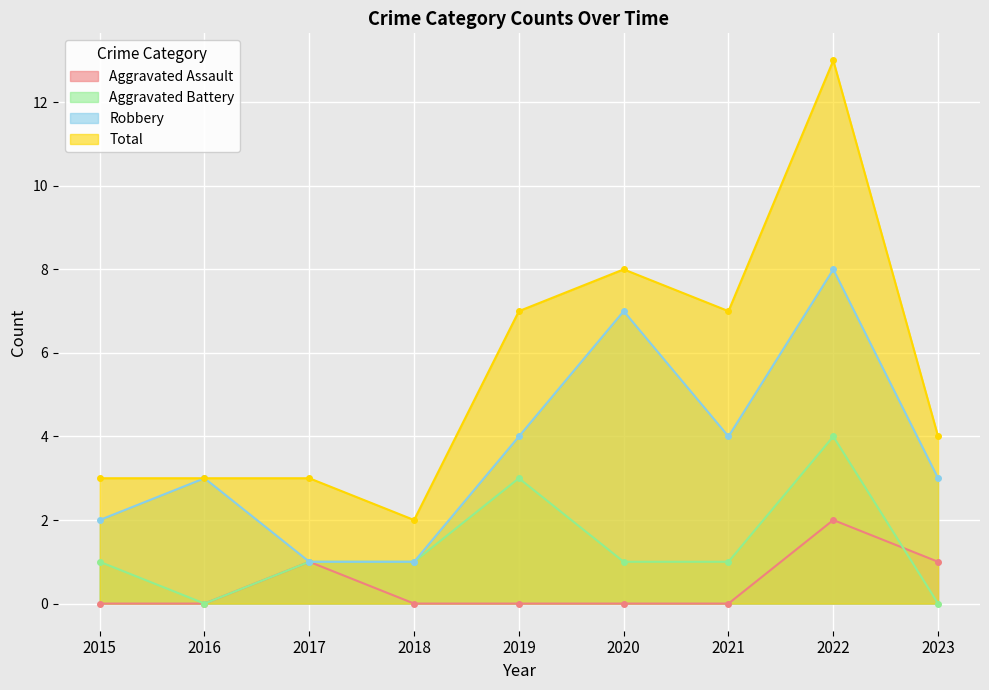

How many data points does each series have?

9